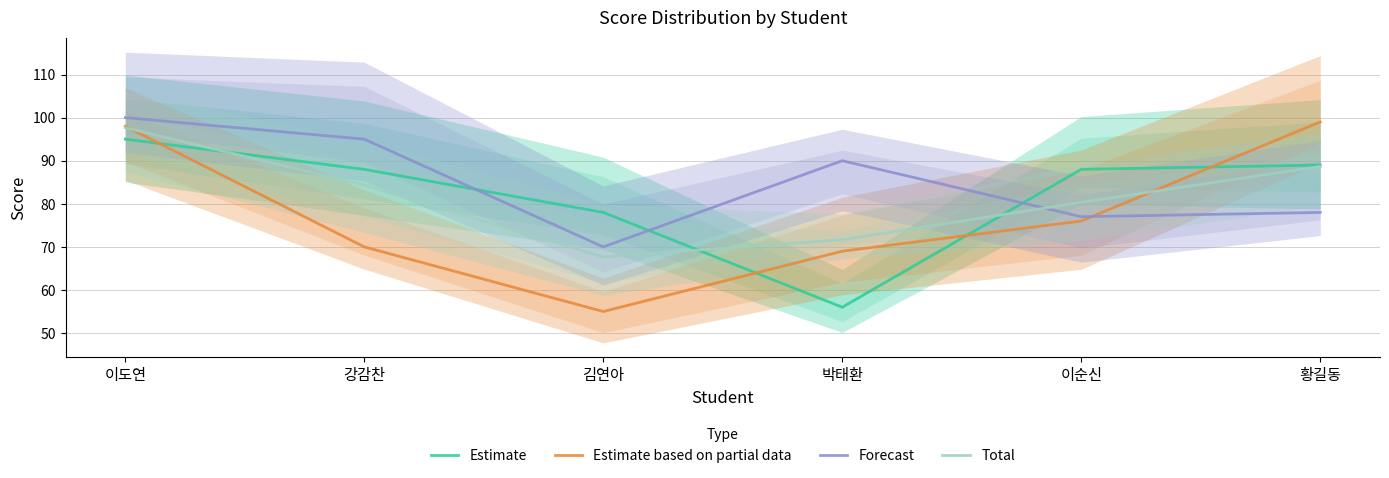

Which category has the highest value across all series?

이도연